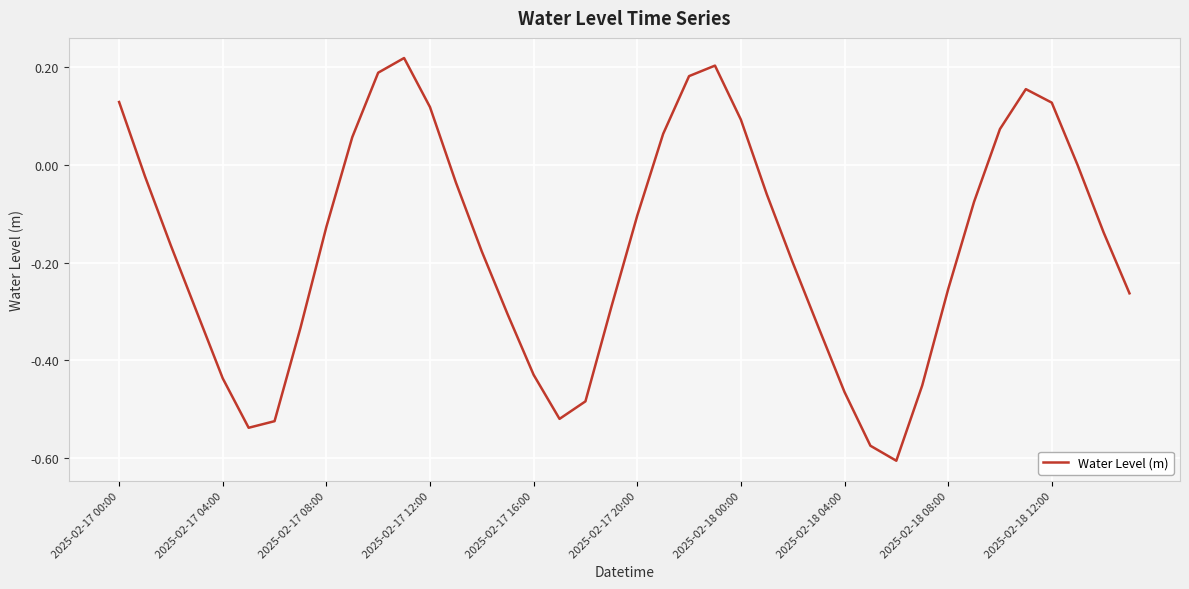

How many lines are shown in the chart?

1